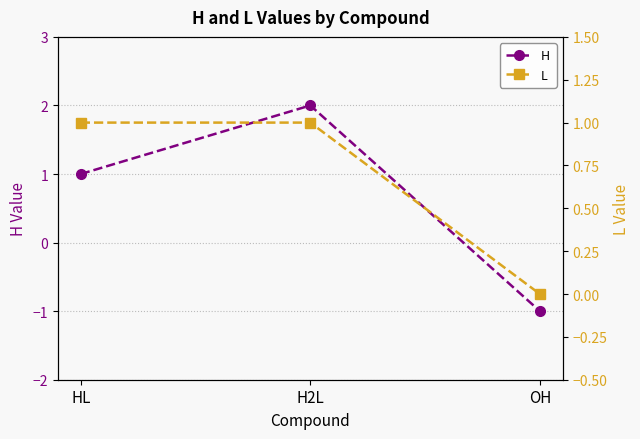

What is the label of the 2nd point from the right?

H2L